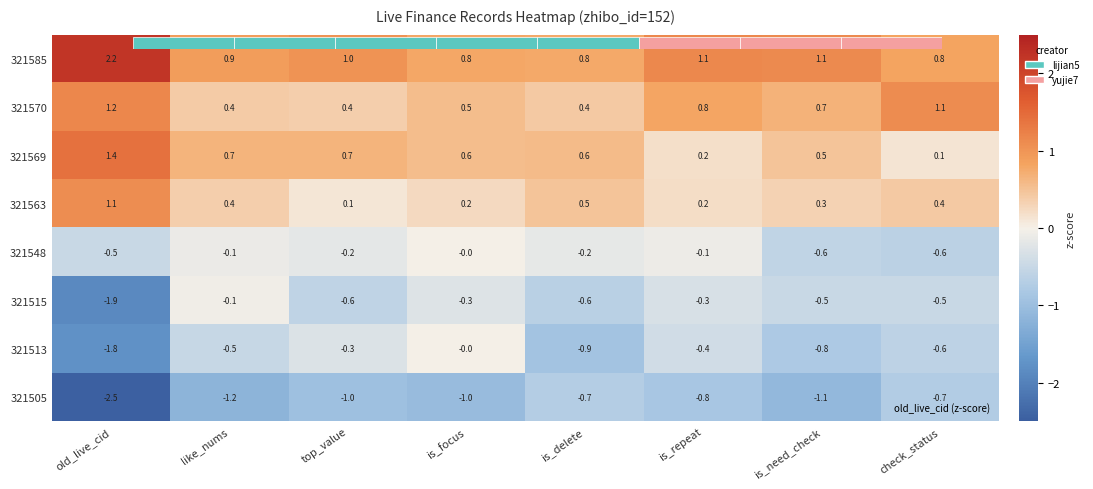

What value does the 321513 series have at like_nums?

-0.5